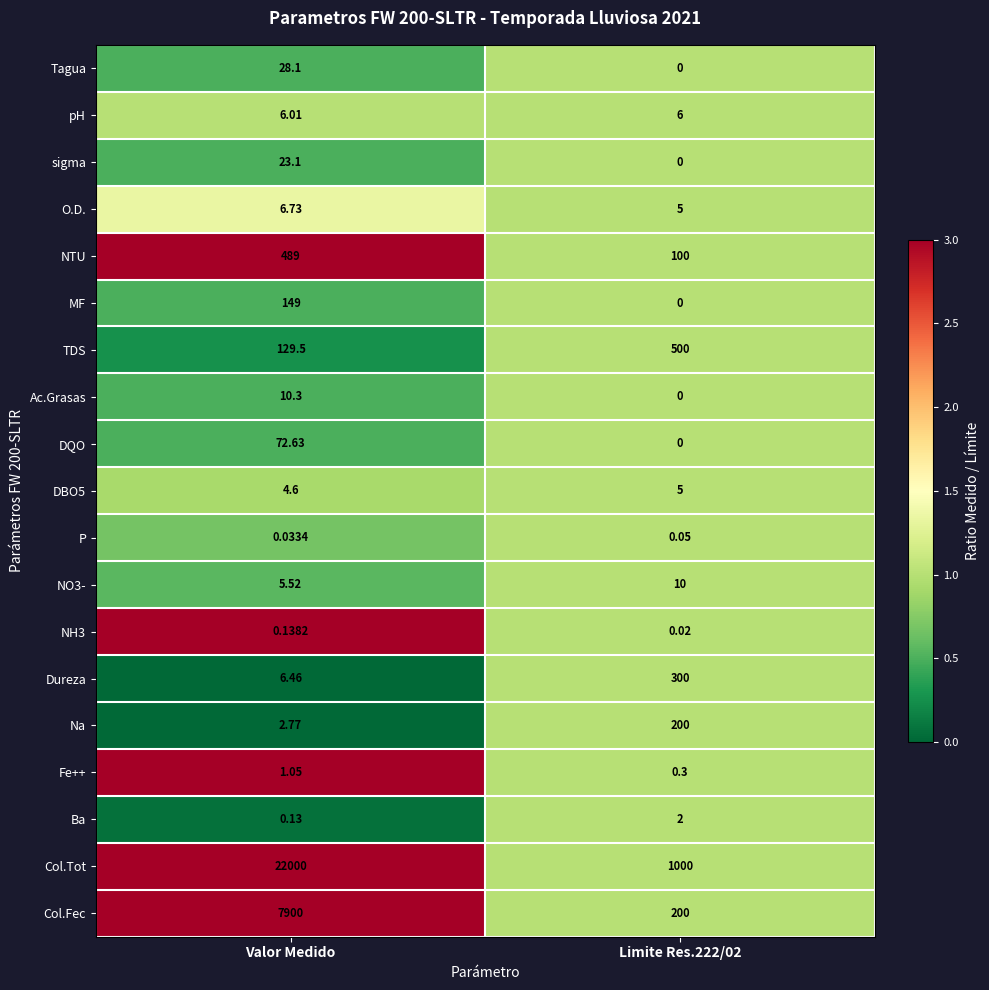

How many series are shown in this chart?

19